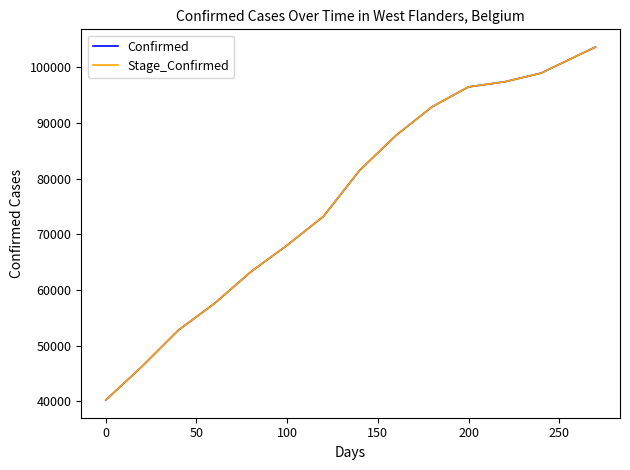

What is the difference between the second highest and minimum values in the Stage_Confirmed series?

61865